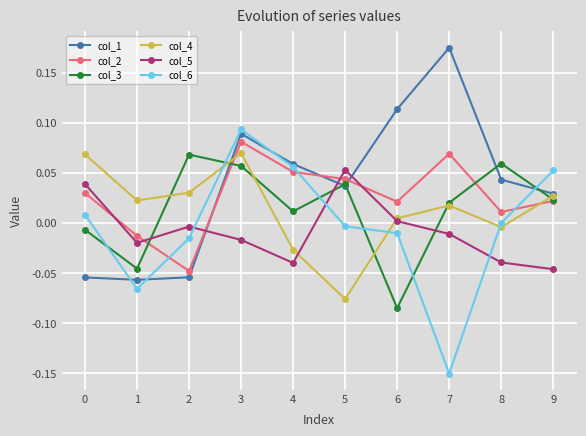

How many values in col_5 are above zero?

3